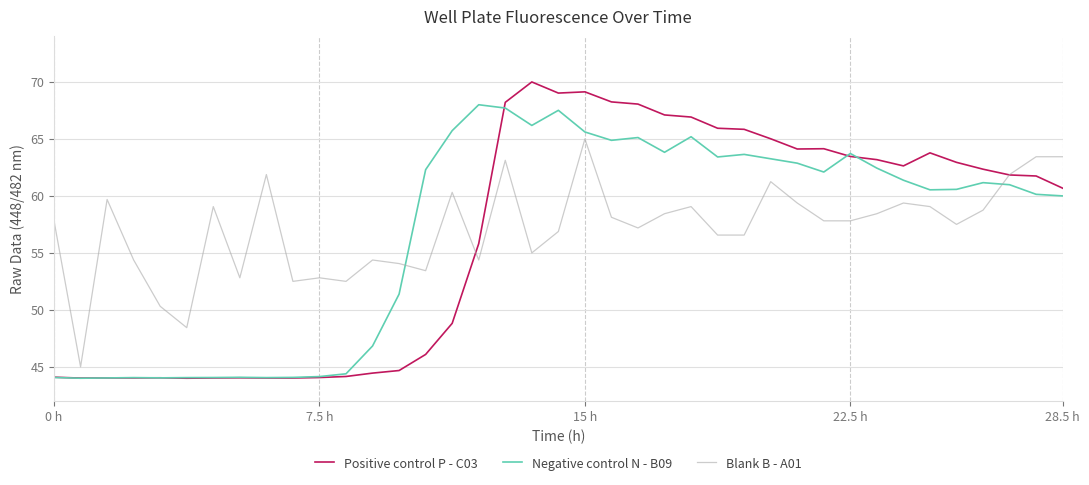

Which series has the largest total across all categories?

Blank B - A01